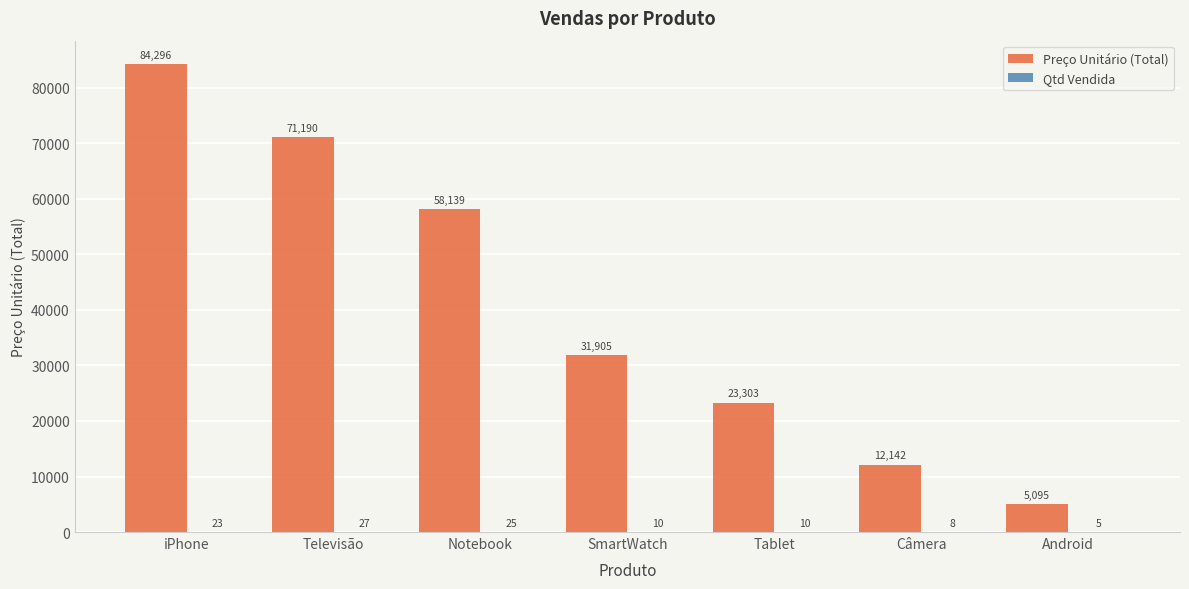

True or false: Preço Unitário (Total) has a value of 18132 at Notebook.

False